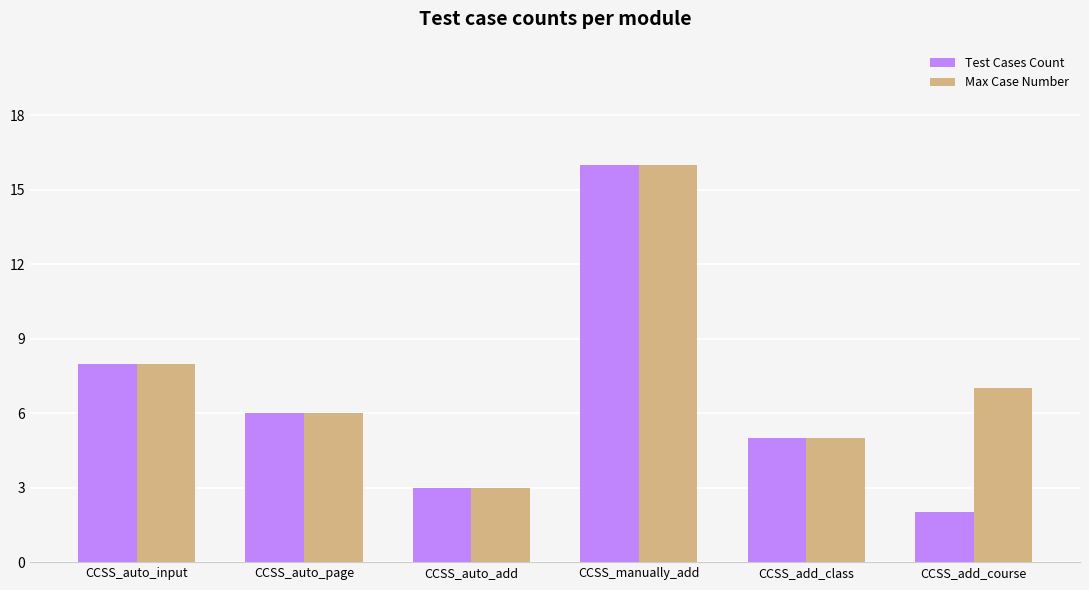

Rank the categories by Max Case Number value from highest to lowest.

CCSS_manually_add, CCSS_auto_input, CCSS_add_course, CCSS_auto_page, CCSS_add_class, CCSS_auto_add